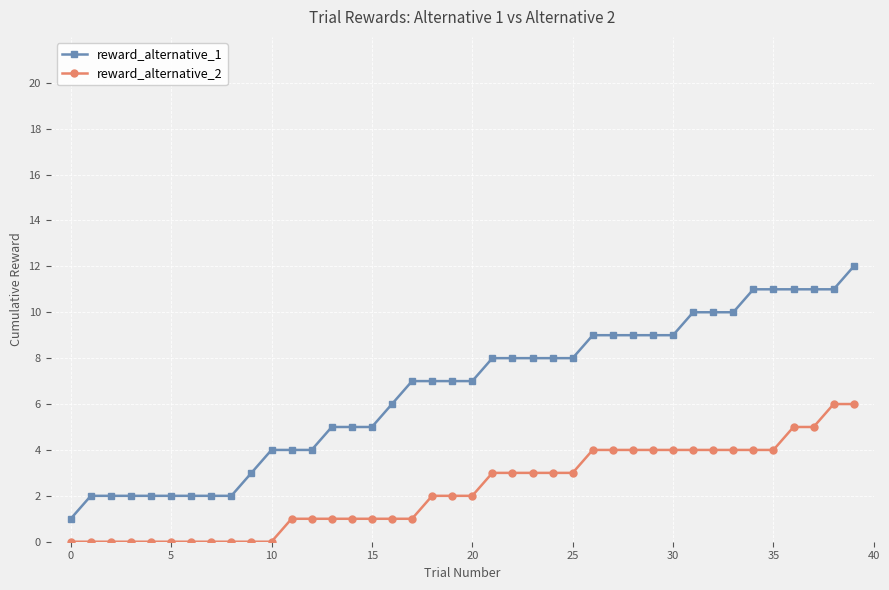

Which series has the largest total across all categories?

reward_alternative_1